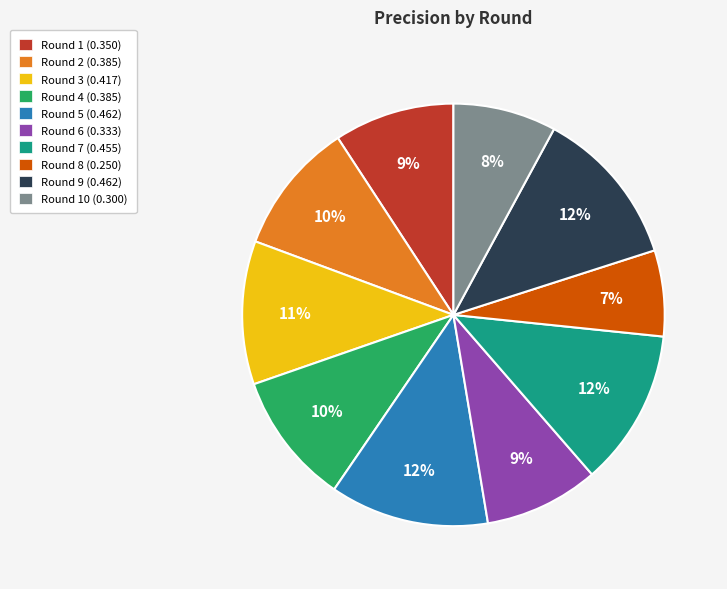

To the nearest percent, what percentage of the pie is Round 4 (0.385)?

10%